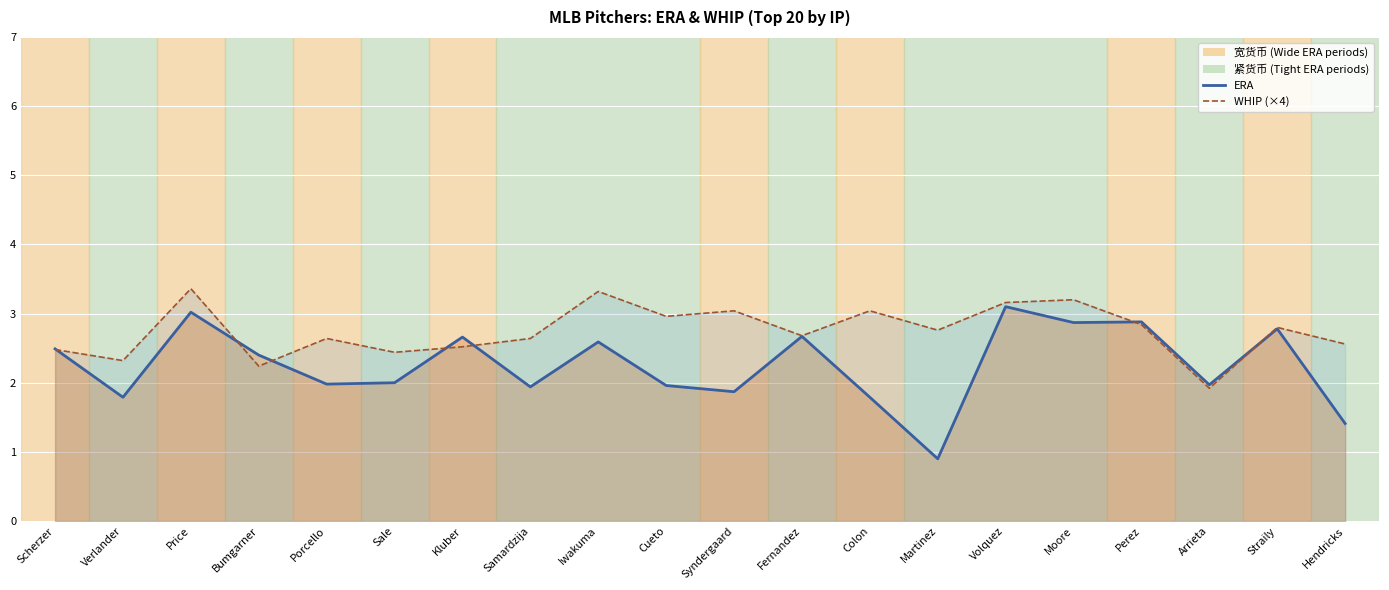

Between which two adjacent categories do ERA and WHIP (×4) first intersect?

Scherzer and Verlander